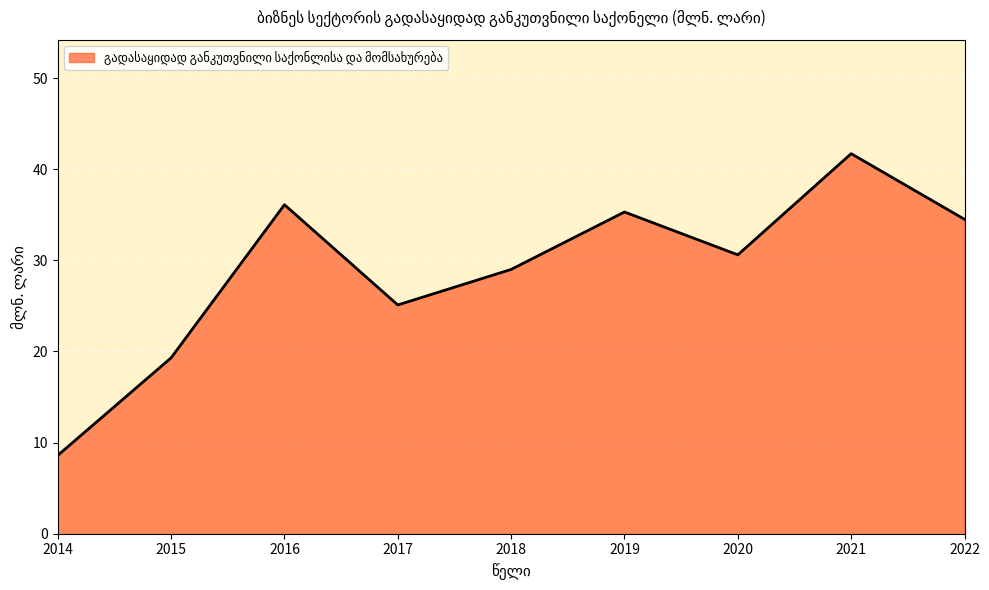

Reading left to right, list all the values displayed in this chart.

2014=8.6	2015=19.3	2016=36.1	2017=25.1	2018=29.0	2019=35.3	2020=30.6	2021=41.7	2022=34.5